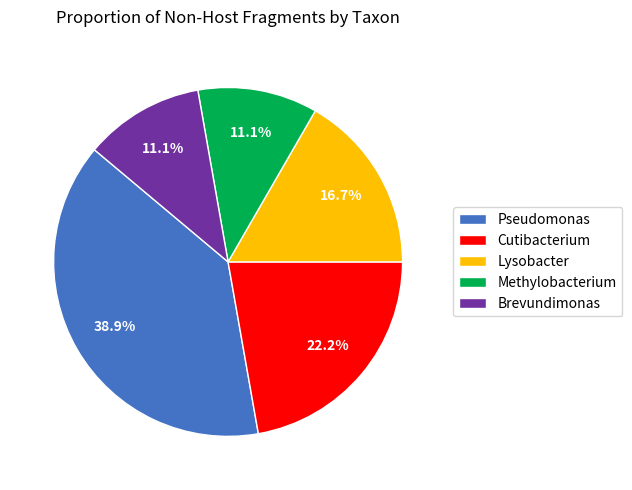

Approximately how many times larger is the value at Pseudomonas compared to Methylobacterium?

3.5